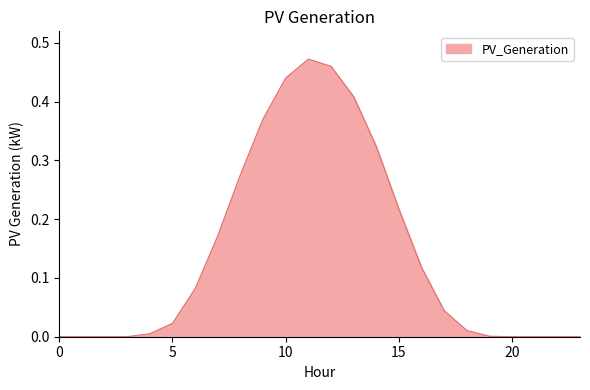

Does the chart display data point markers on the line(s)?

No